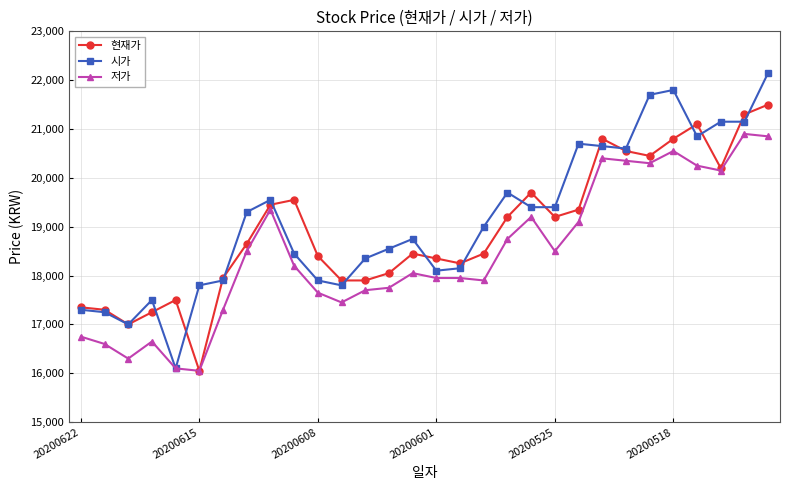

What is the sum of all 시가 values?

574000